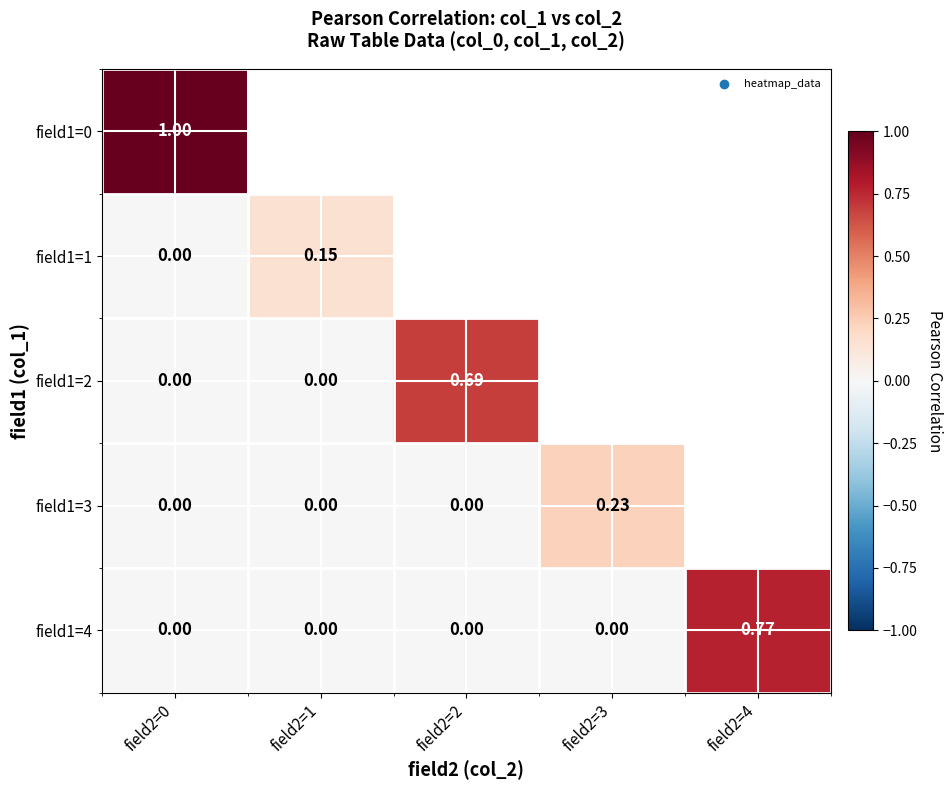

At how many categories does at least one series exceed 0?

5